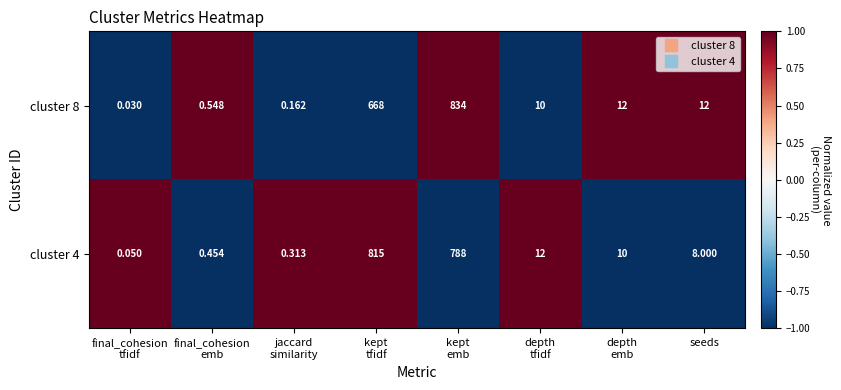

How many series are shown in this chart?

2